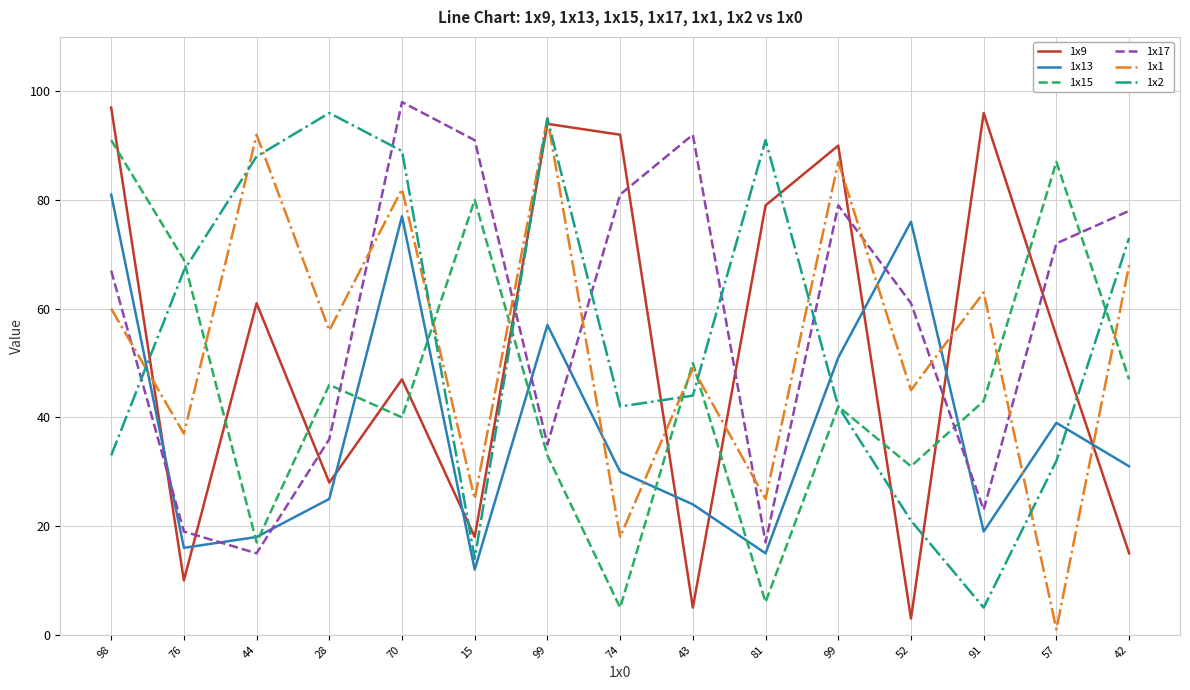

What are all the series names shown in the legend?

1x9, 1x13, 1x15, 1x17, 1x1, 1x2